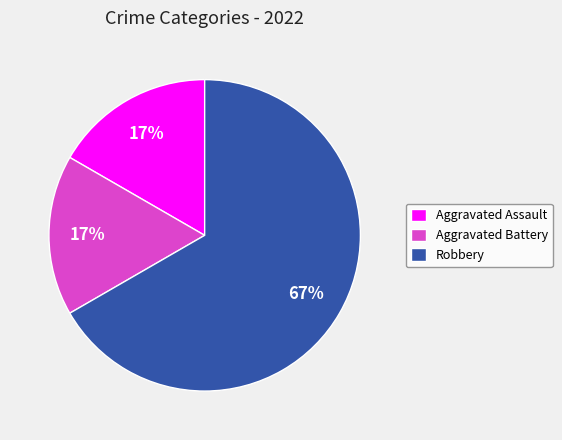

What is the ratio of the value at Aggravated Battery to the value at Robbery?

0.3